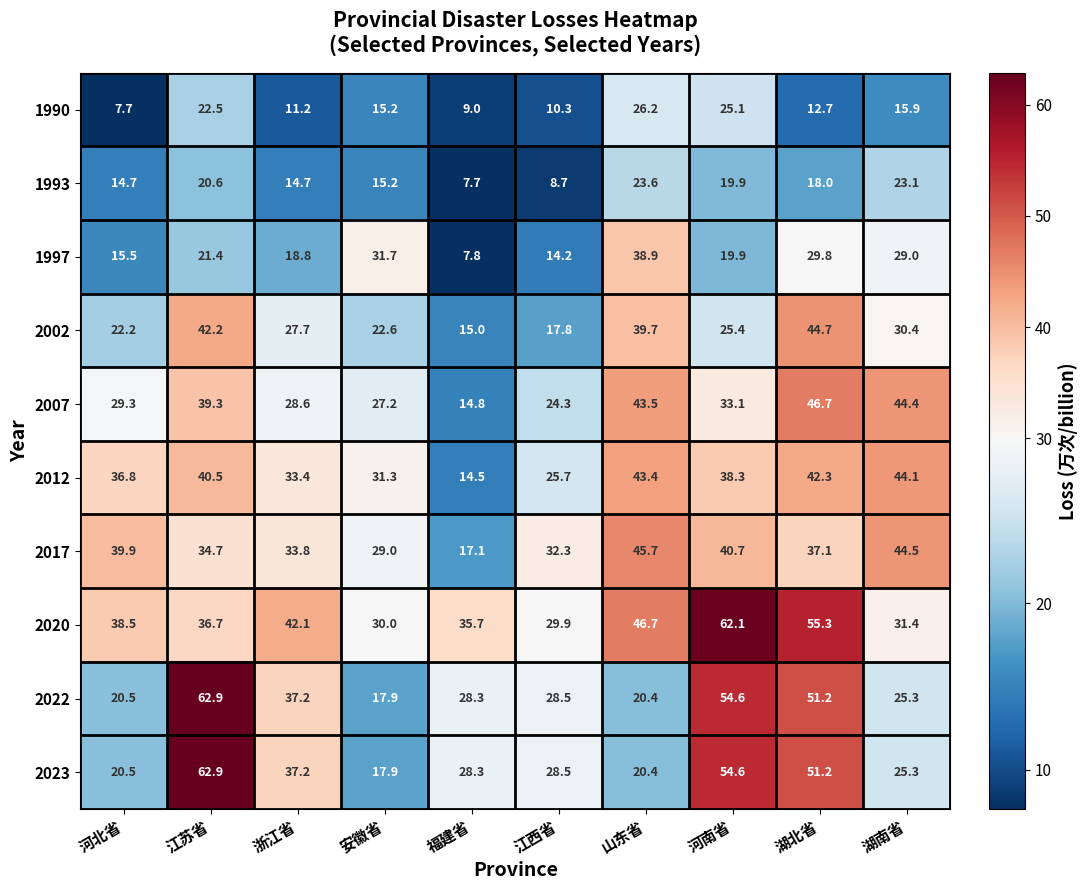

What is the sum of all 2012 values?

350.3